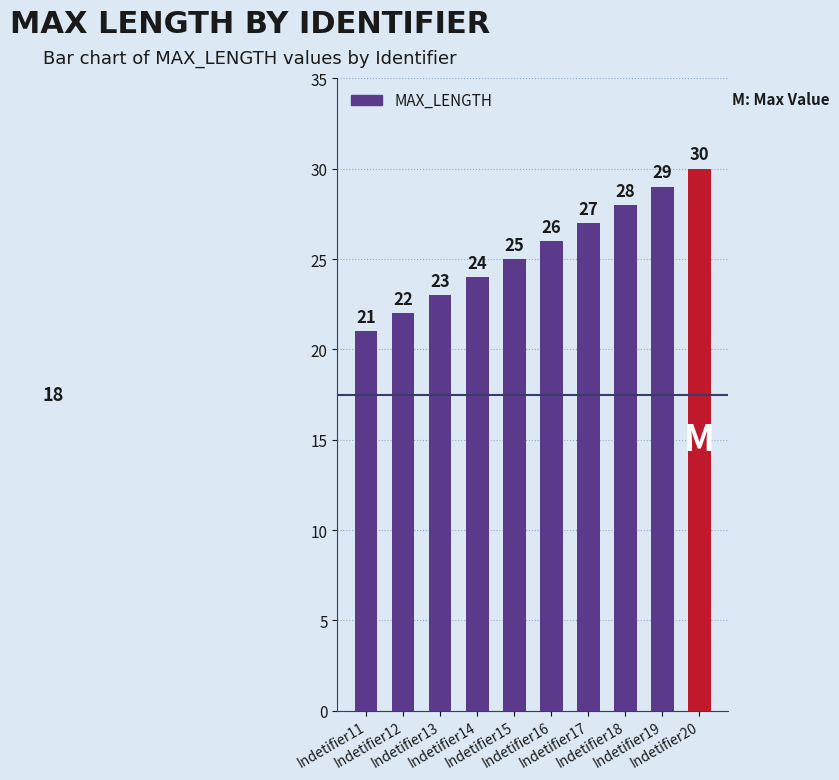

Are the bars grouped side by side (vs. stacked)?

No